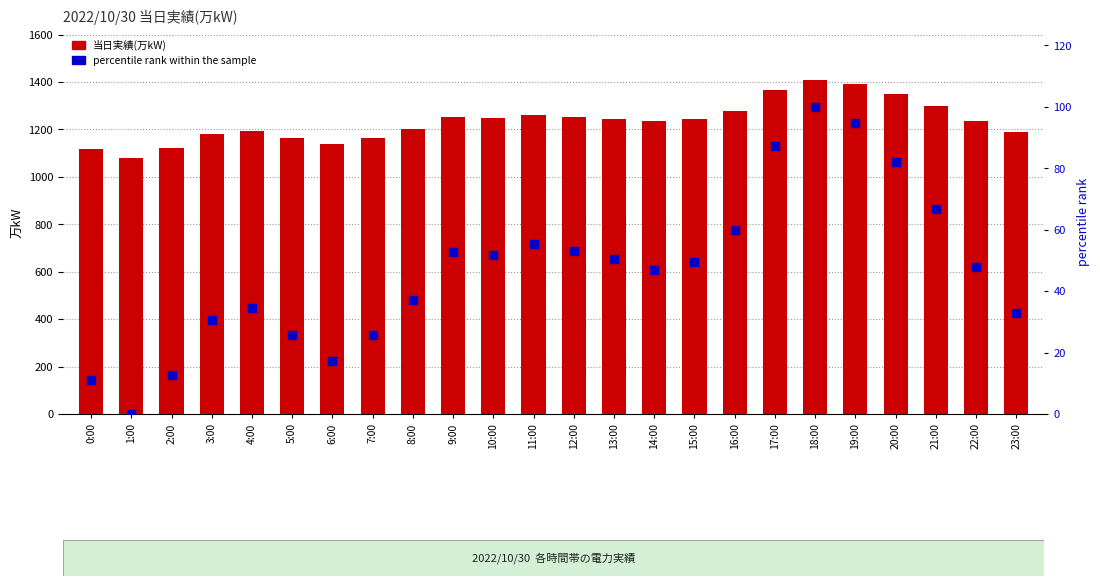

At which category is the sum across all series the highest?

18:00